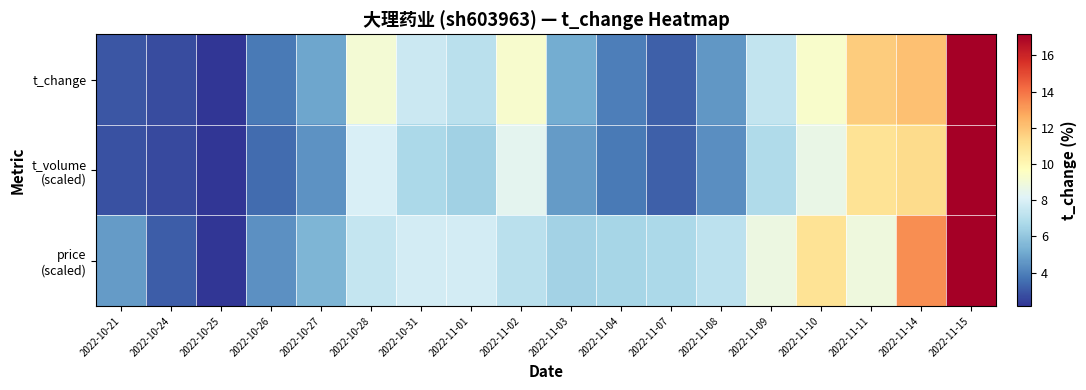

List the series in order of their overall mean, highest first.

price (scaled), t_change, t_volume (scaled)